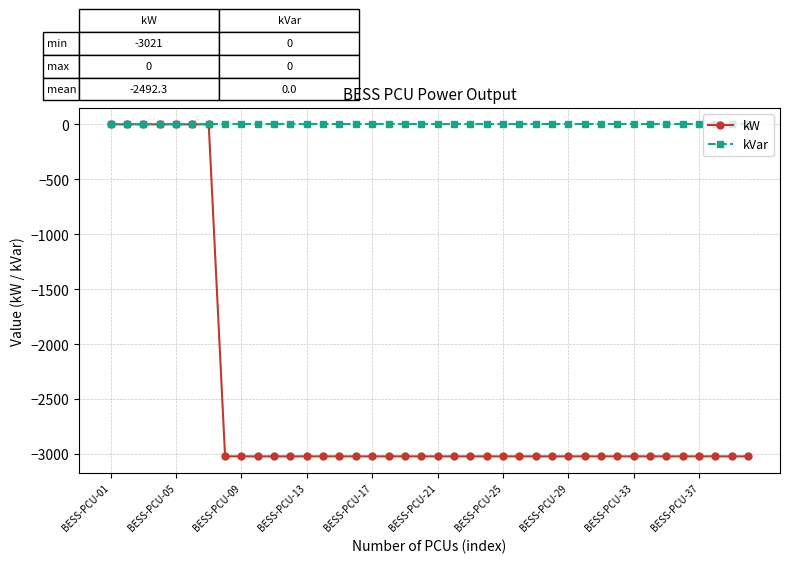

Which series has the largest total across all categories?

kVar